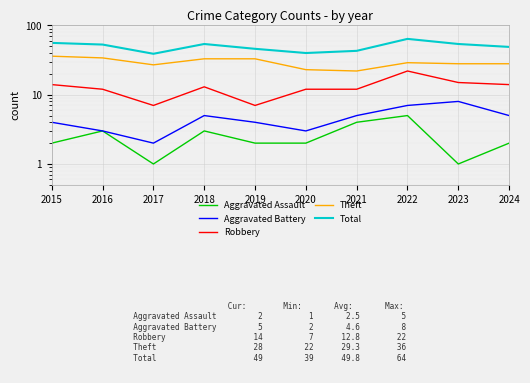

True or false: Theft and Total cross at least once.

False